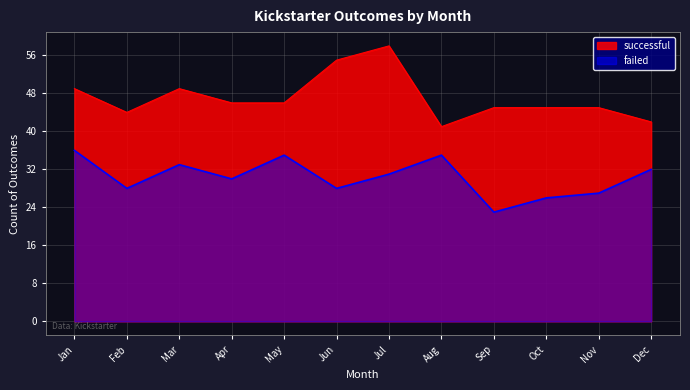

At which label is failed closest to 29?

Feb